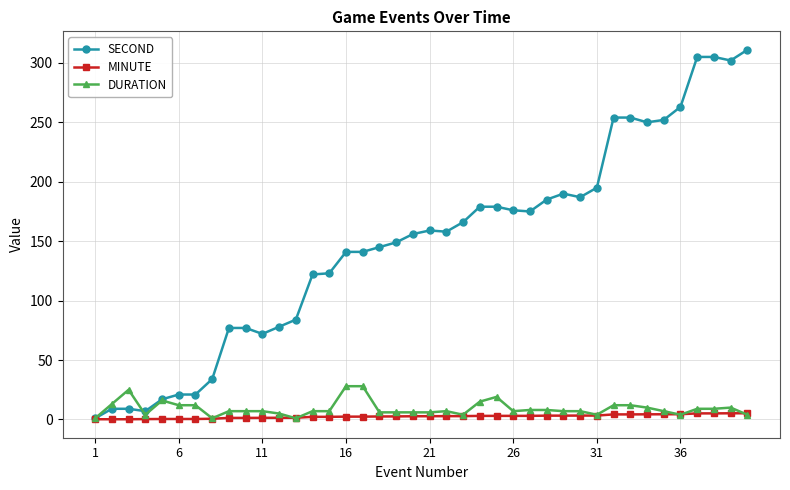

Which series has the largest total across all categories?

SECOND